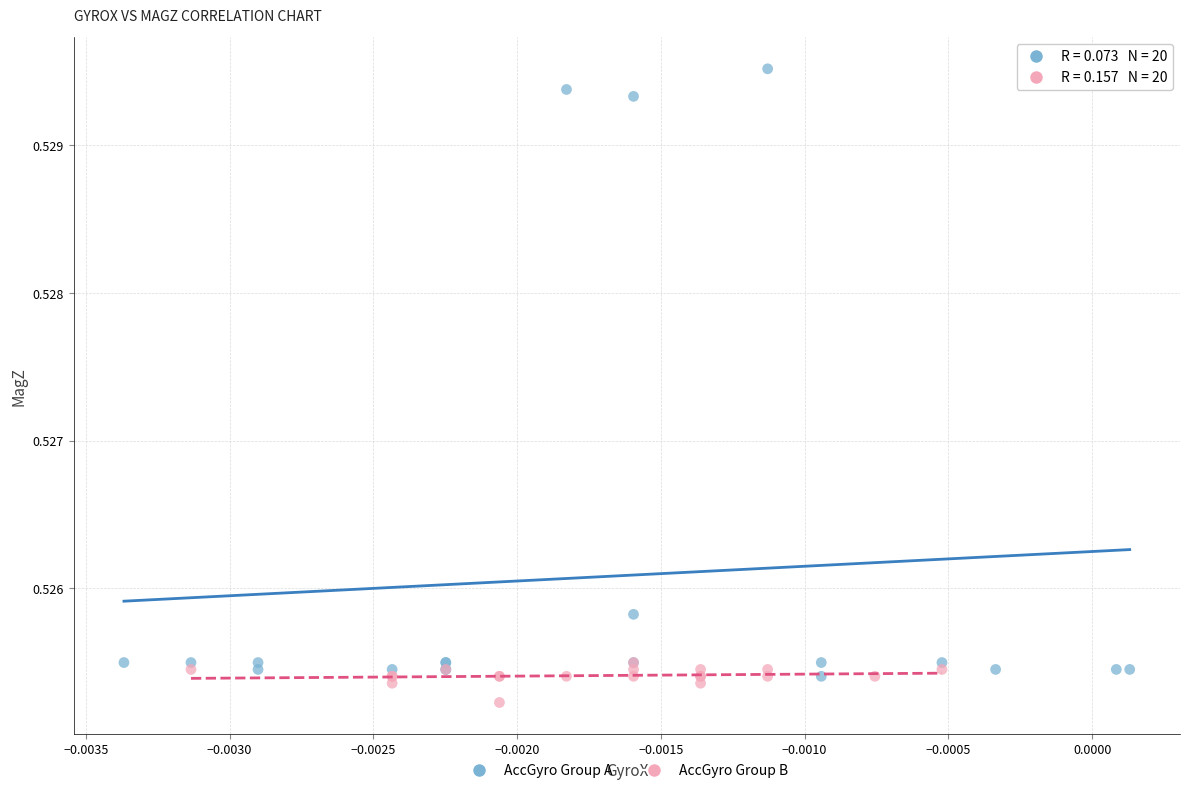

Which series has the largest Y range (max minus min)?

AccGyro Group A